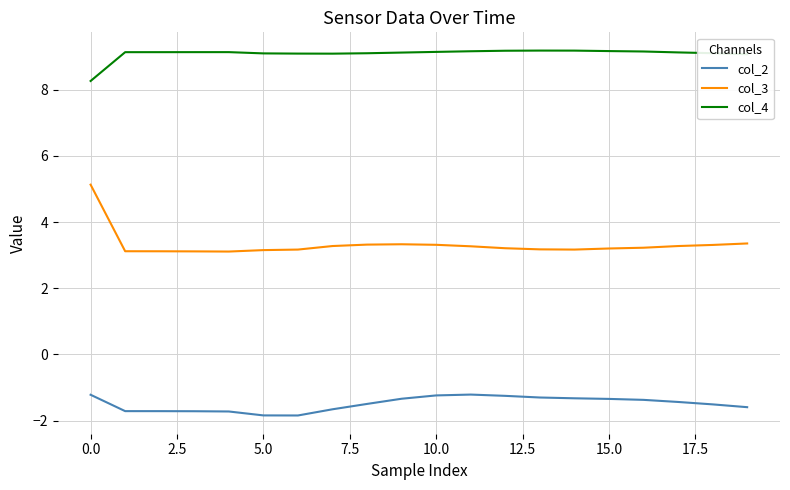

Rank the series by their average value, from highest to lowest.

col_4, col_3, col_2